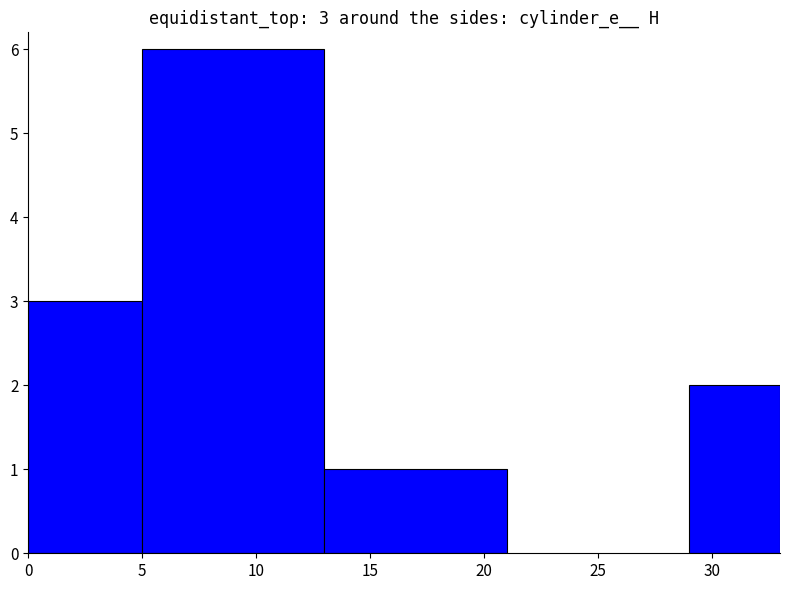

What is the smallest value displayed?

1